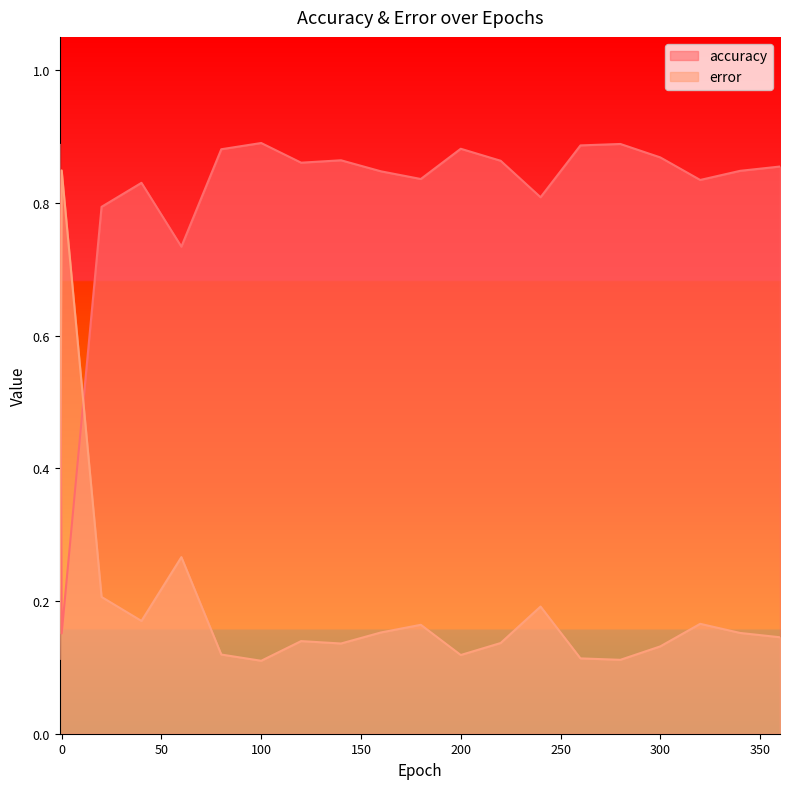

Reading left to right, transcribe all the data shown in this chart.

accuracy: 0.9	0.2	0.8	0.8	0.7	0.9	0.9	0.9	0.9	0.8	0.8	0.9	0.9	0.8	0.9	0.9	0.9	0.8	0.8	0.9
error: 0.1	0.8	0.2	0.2	0.3	0.1	0.1	0.1	0.1	0.2	0.2	0.1	0.1	0.2	0.1	0.1	0.1	0.2	0.2	0.1